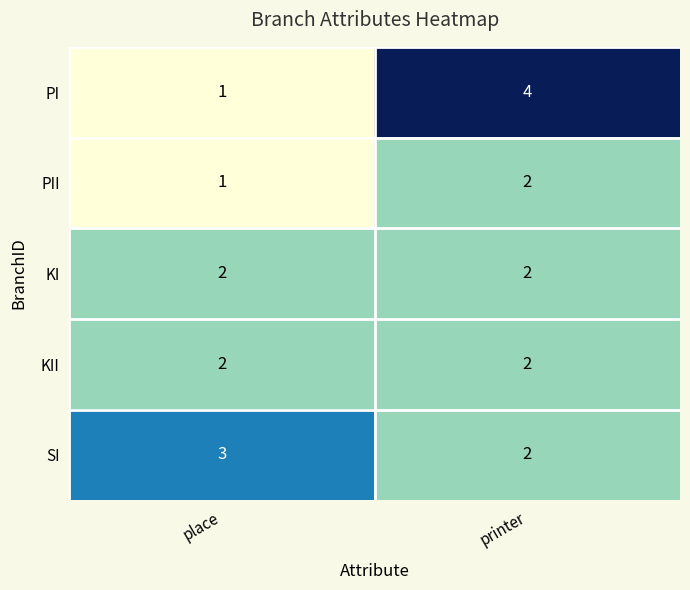

Reading right to left, list all the values displayed in this chart.

PI: 4	1
PII: 2	1
KI: 2	2
KII: 2	2
SI: 2	3